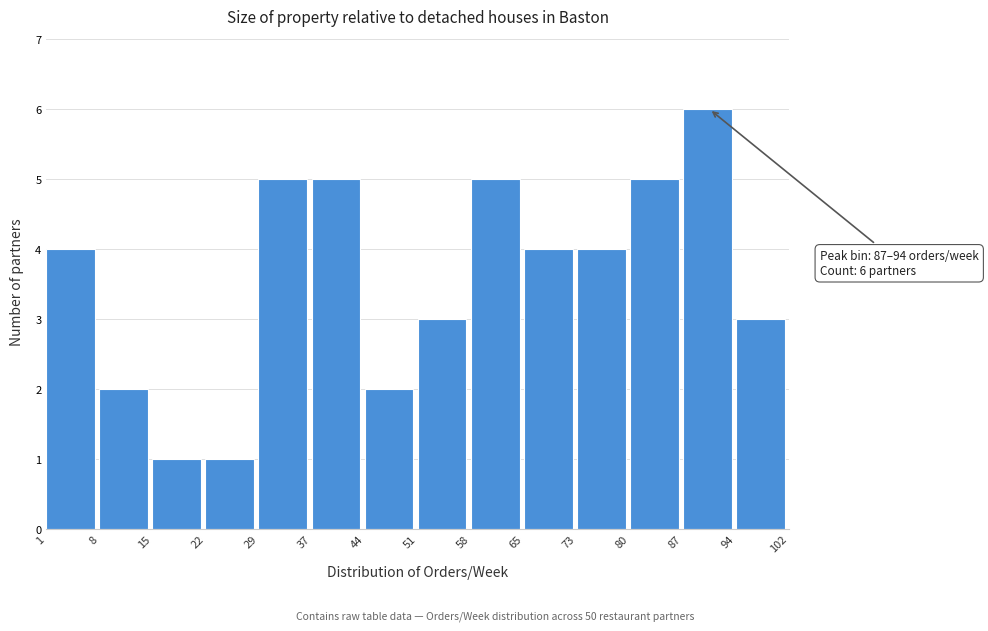

Over which range of the x-axis is the bar tallest?

87 to 94